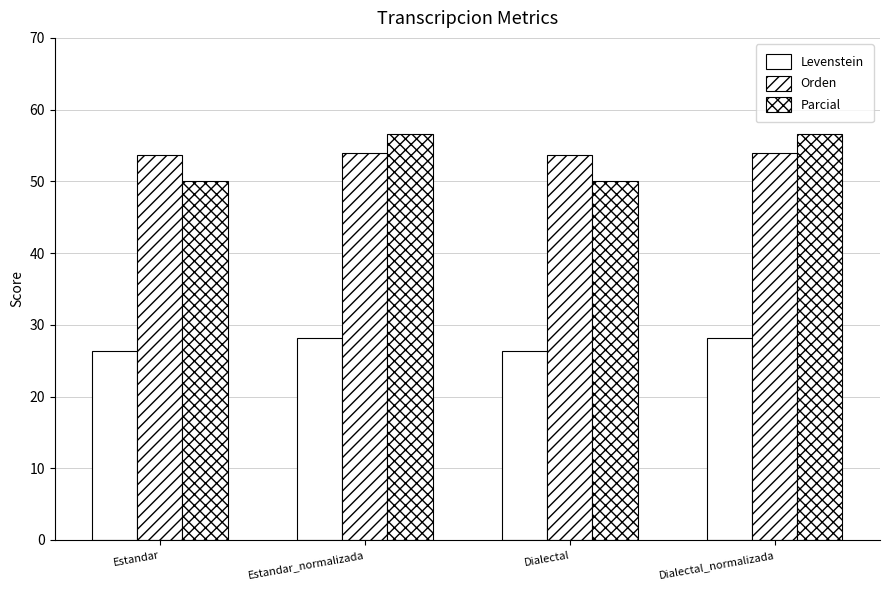

Reading right to left, transcribe all the data shown in this chart.

Levenstein: 28.2	26.3	28.2	26.3
Orden: 54.0	53.6	54.0	53.6
Parcial: 56.7	50.0	56.7	50.0